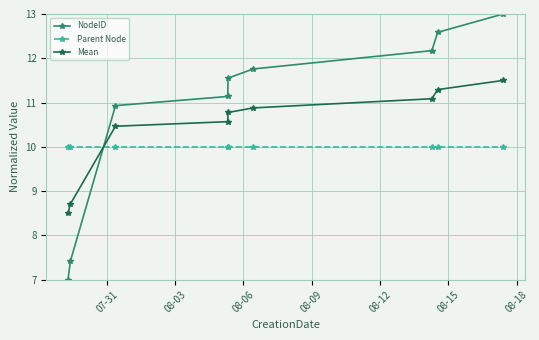

Which series has the widest spread of values?

NodeID